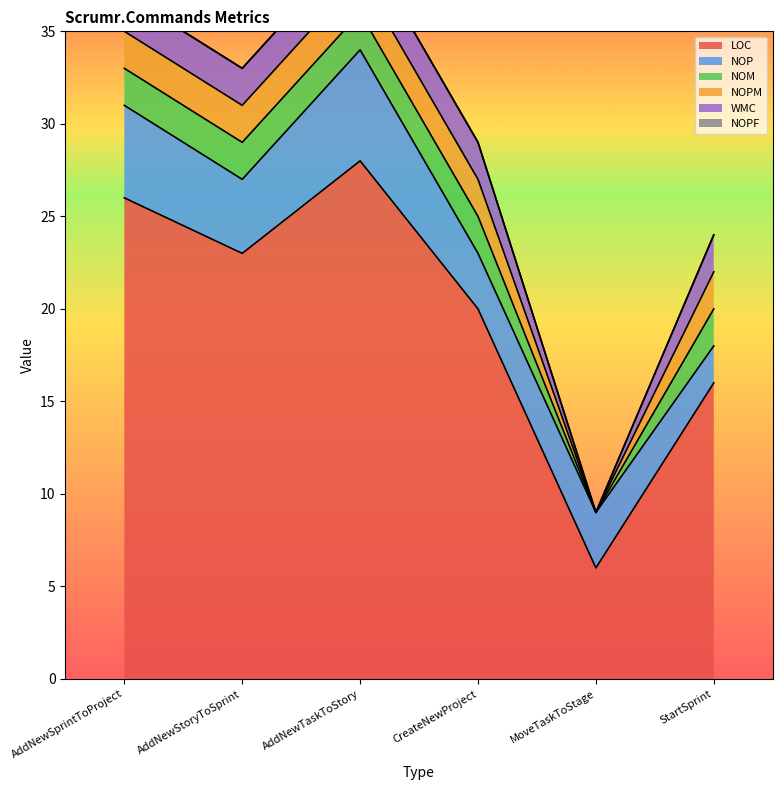

How many positive values does the WMC series have?

5